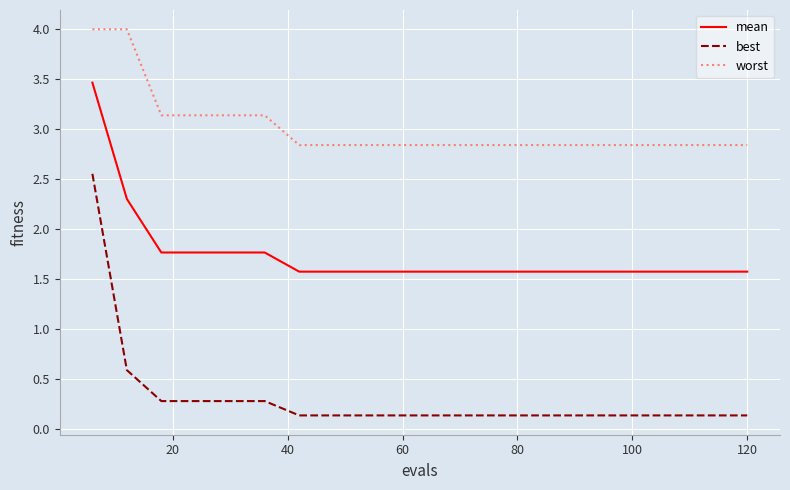

Count the worst values in the range 2 to 3.

14